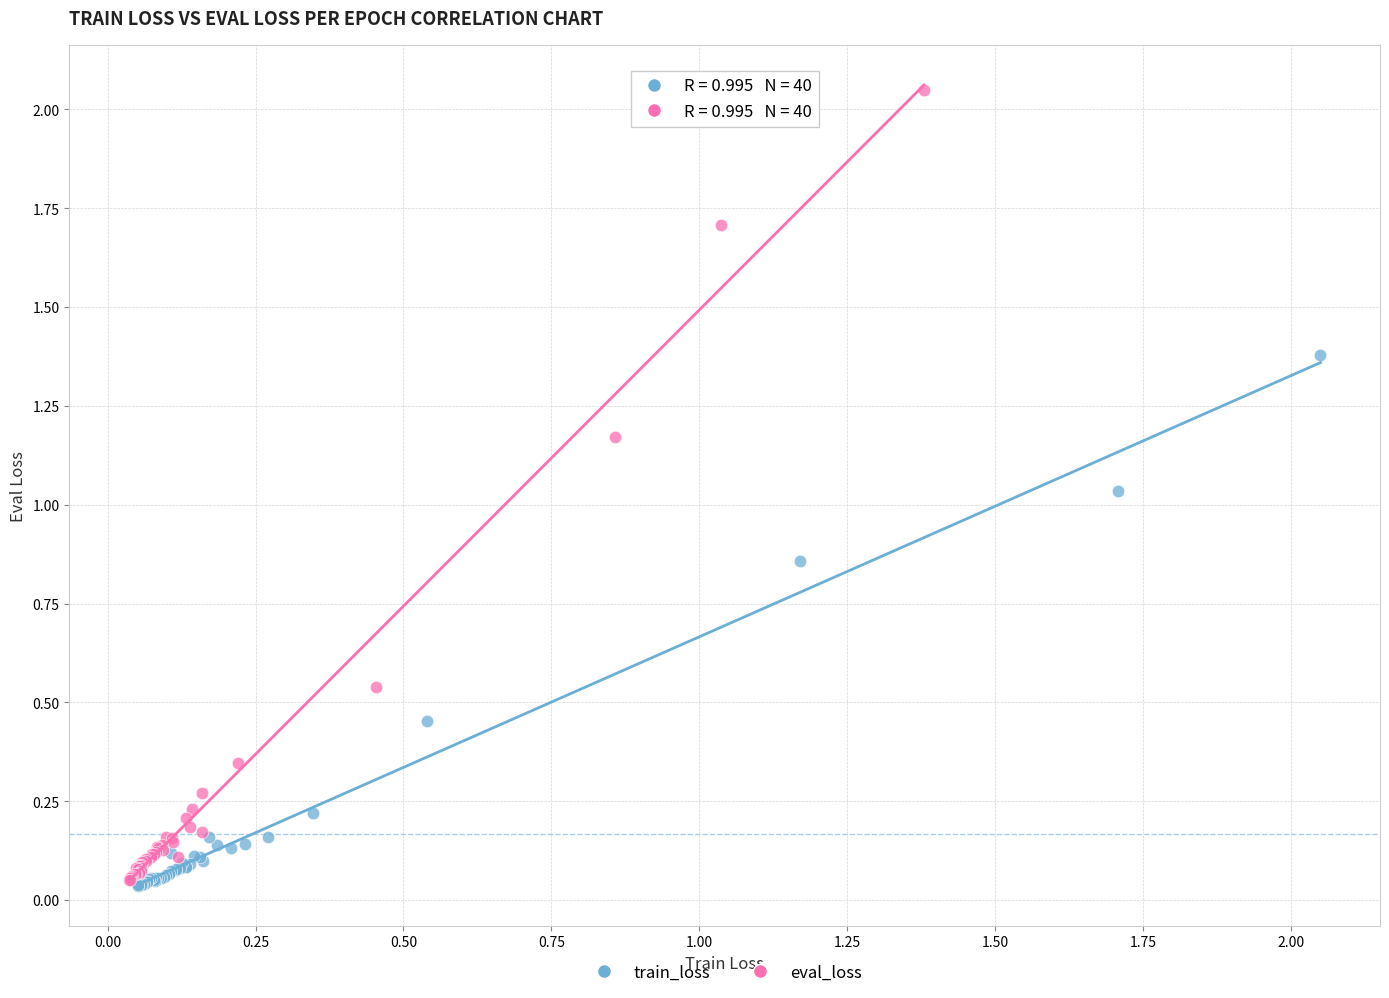

Which series has the largest Y range (max minus min)?

eval_loss